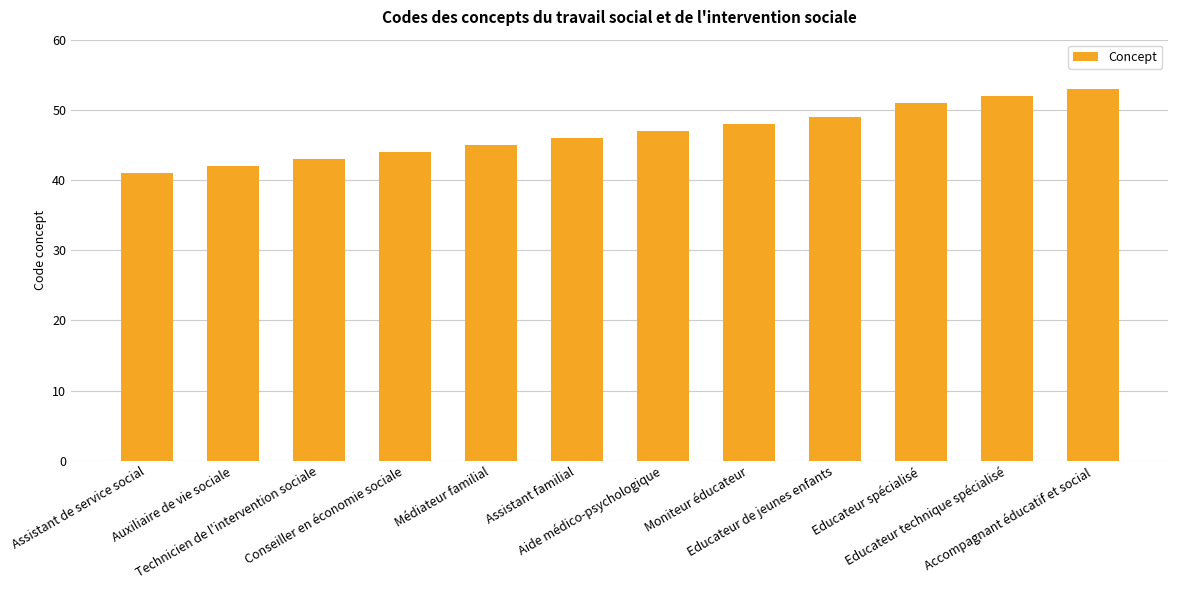

What is the minimum value shown in the chart?

41